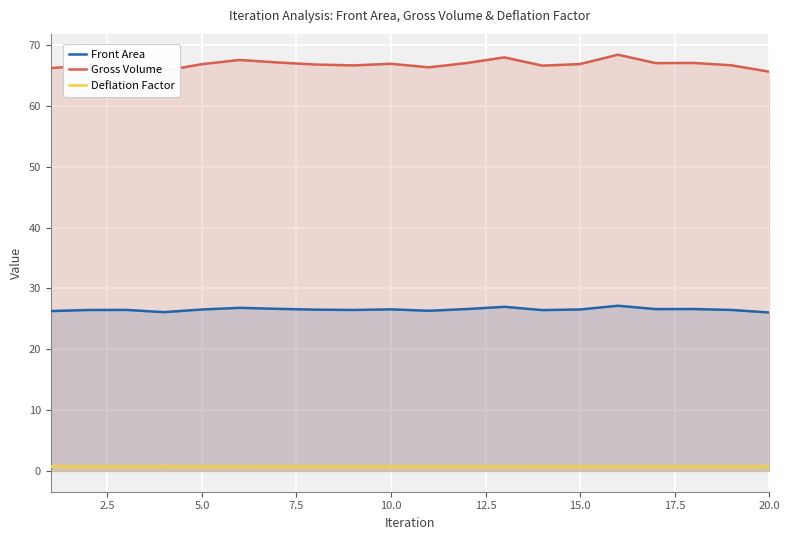

Reading left to right, transcribe all the data shown in this chart.

Front Area: 26.3	26.5	26.5	26.1	26.5	26.8	26.6	26.5	26.5	26.6	26.3	26.6	27.0	26.4	26.5	27.2	26.6	26.6	26.5	26.0
Gross Volume: 66.2	66.7	66.7	65.8	66.9	67.6	67.2	66.8	66.7	66.9	66.3	67.1	68.0	66.6	66.9	68.4	67.0	67.1	66.7	65.6
Deflation Factor: 0.8	0.7	0.7	0.8	0.7	0.7	0.7	0.7	0.7	0.7	0.8	0.7	0.7	0.7	0.7	0.7	0.7	0.7	0.7	0.8